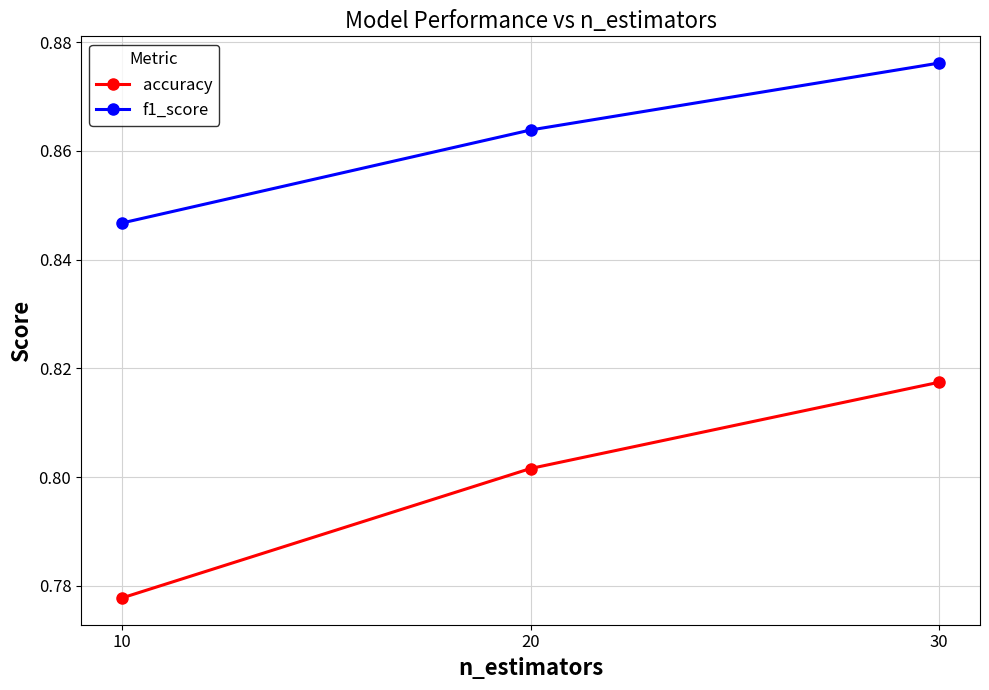

At 10, list the series in order from largest to smallest.

f1_score, accuracy